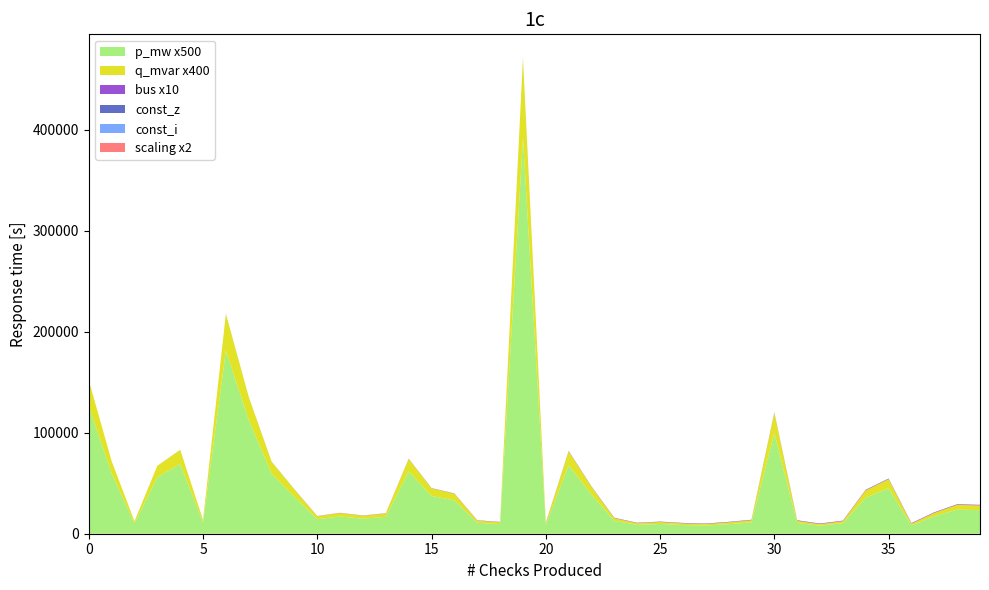

Does the chart have visible grid lines?

No